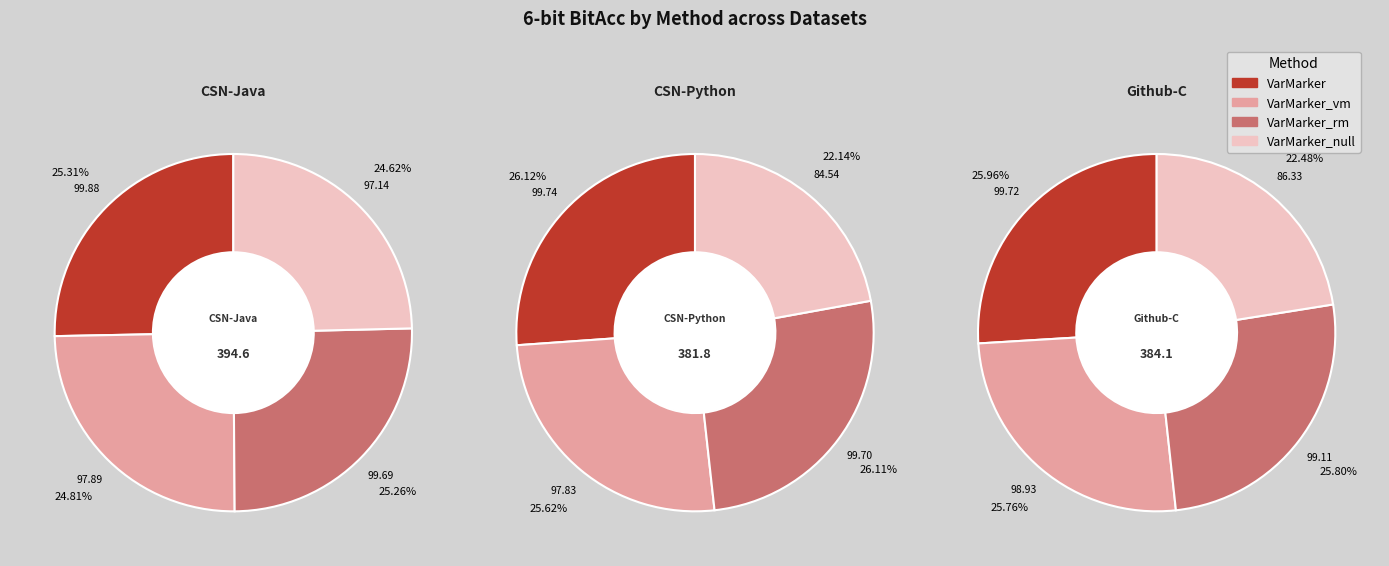

What is the largest slice in the pie chart?

VarMarker